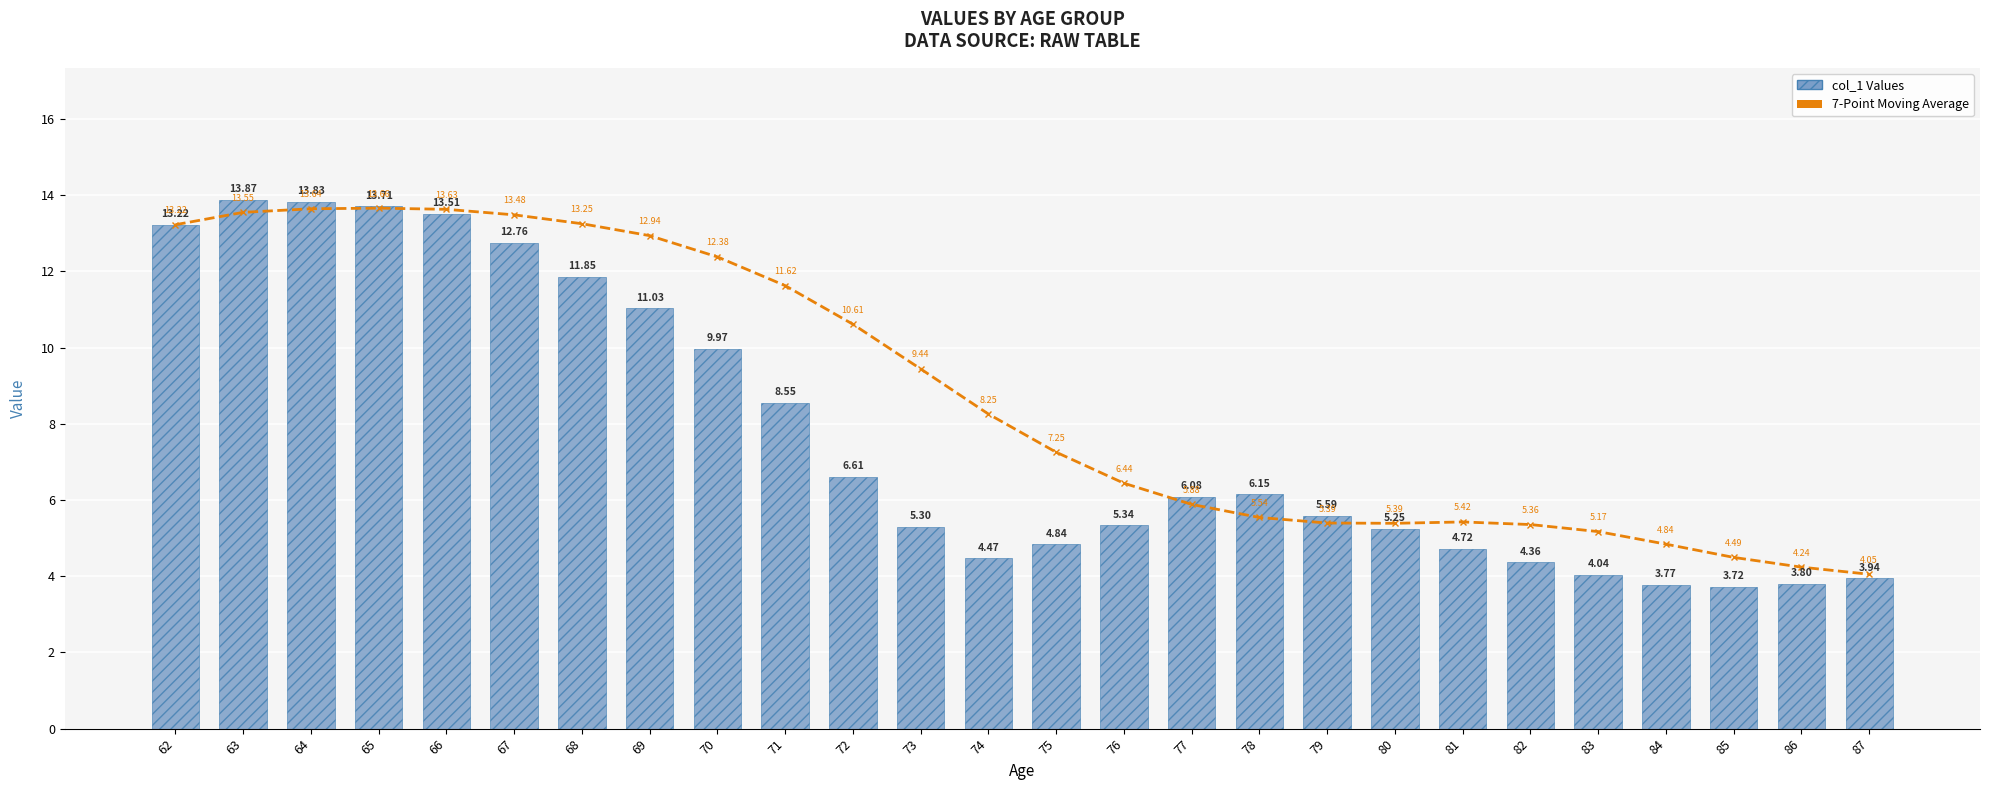

How many data points in 7-Point Moving Average are above 8?

13